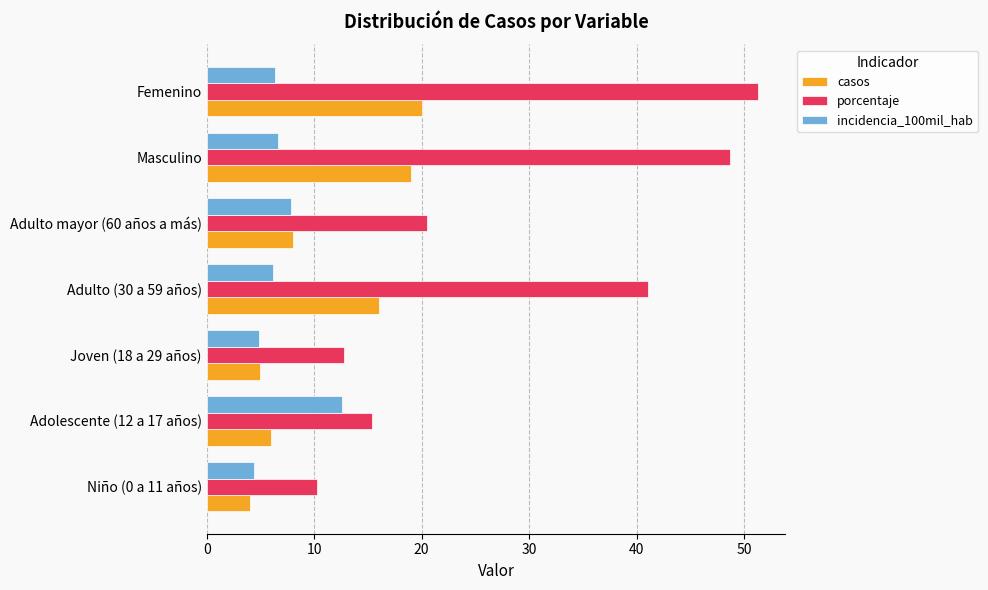

What is the spread (max minus min) of values at Adolescente (12 a 17 años)?

9.4